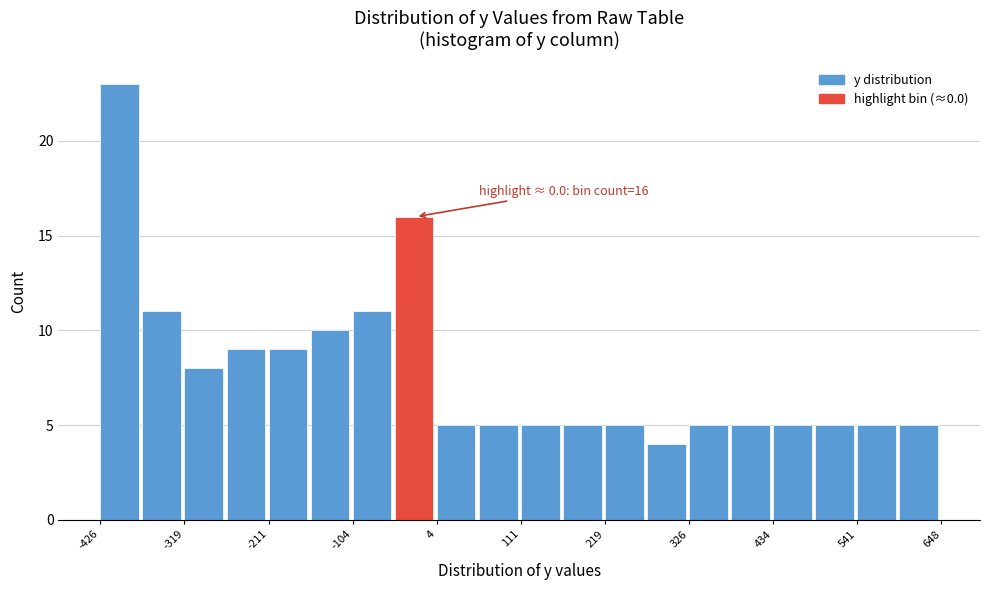

Read against the x-axis, roughly where is the centre of the tallest bar?

-400